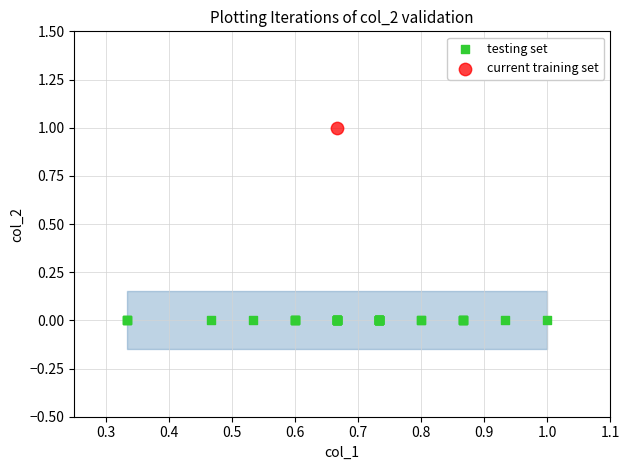

Which series reaches the maximum Y coordinate?

current training set